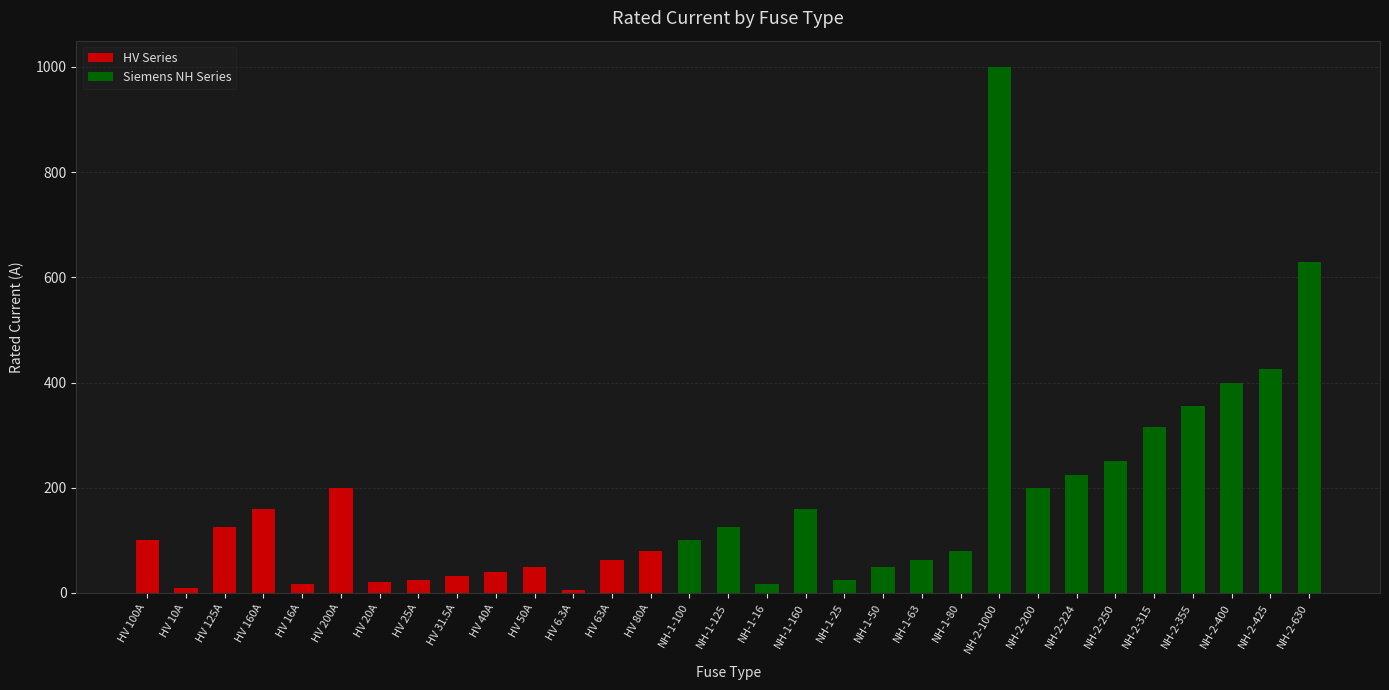

Which has a higher value, NH-2-224 or HV 6.3A?

NH-2-224